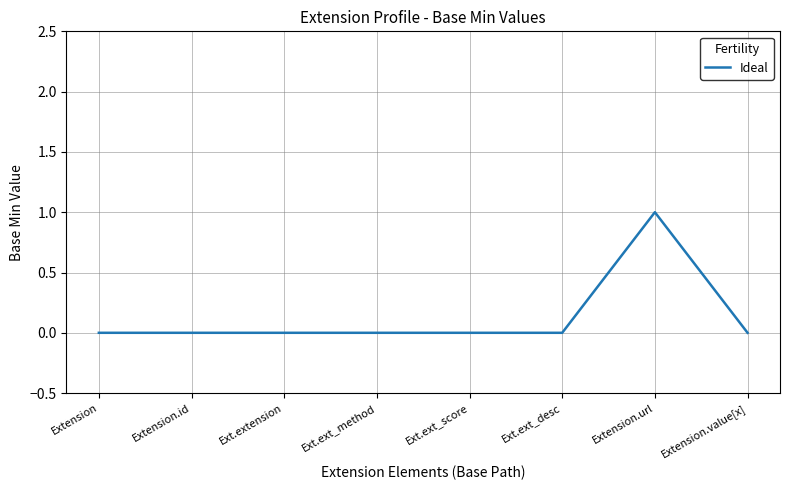

The value at Extension is 0. True or false?

True